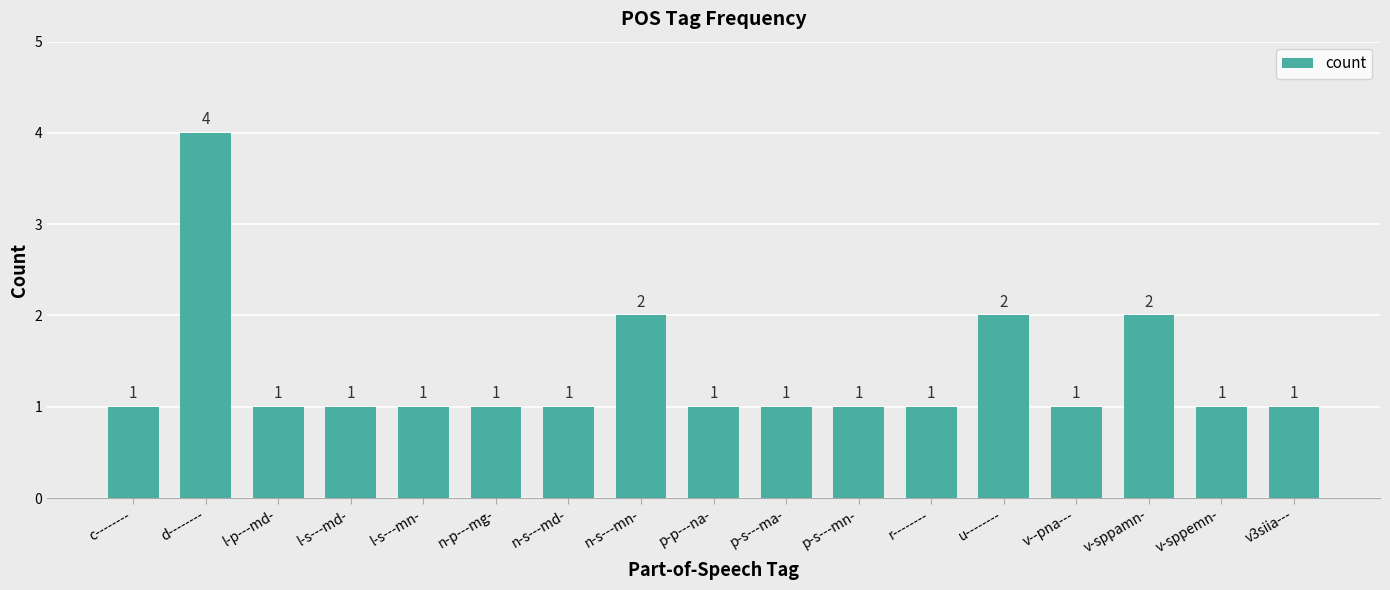

Reading left to right, what are all the values shown in this chart?

1	4	1	1	1	1	1	2	1	1	1	1	2	1	2	1	1